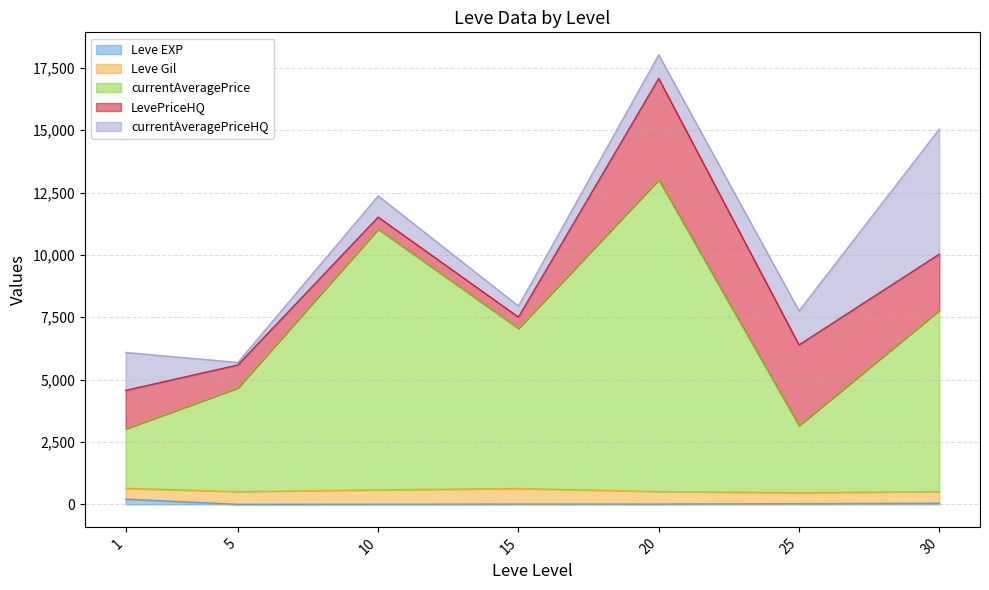

Which series has the largest total across all categories?

currentAveragePrice